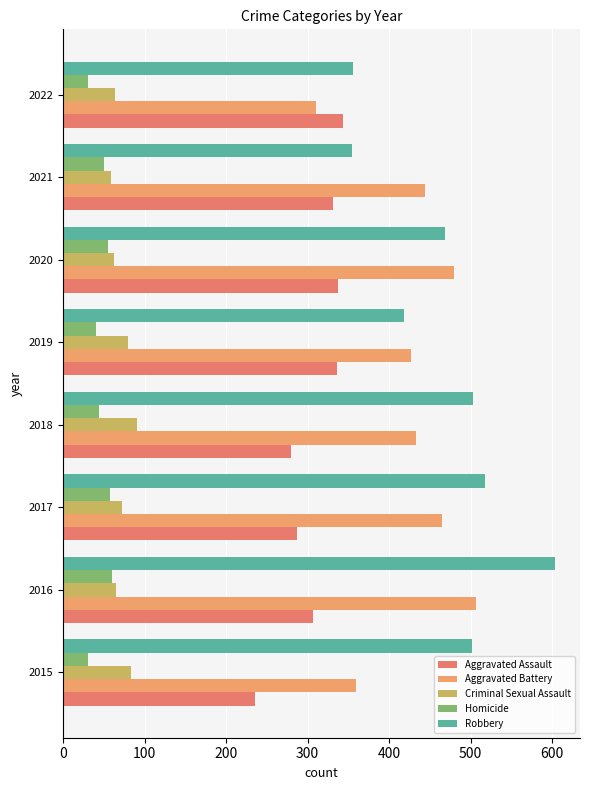

Where is Aggravated Battery nearest to the value 408?

2019